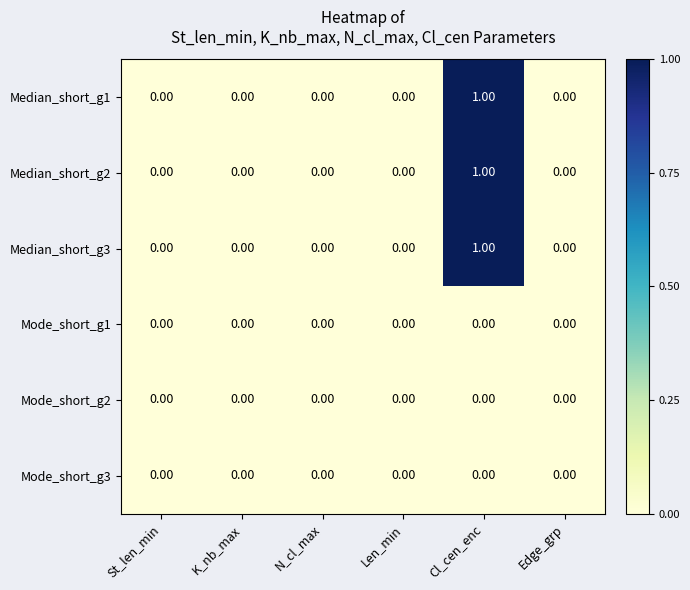

Which category has the highest value in the Median_short_g1 series?

Cl_cen_enc